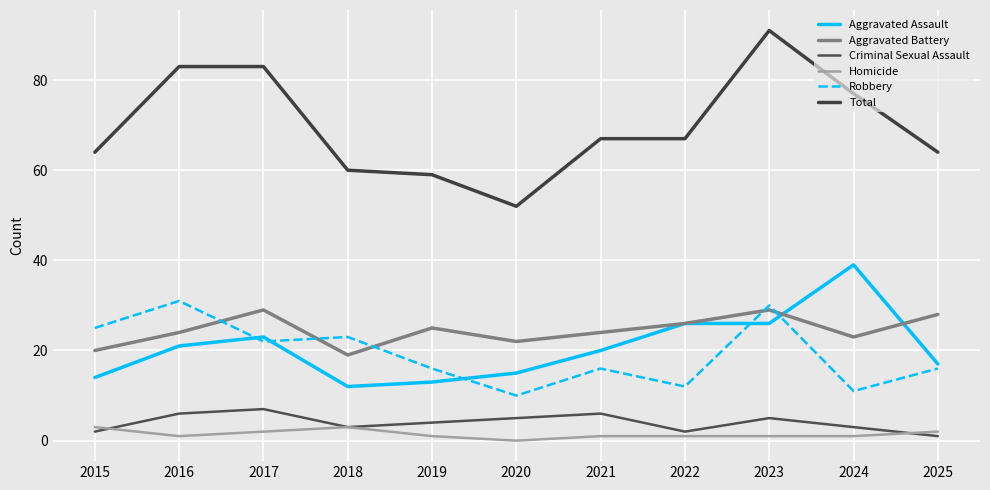

True or false: Aggravated Assault and Criminal Sexual Assault cross at least once.

False